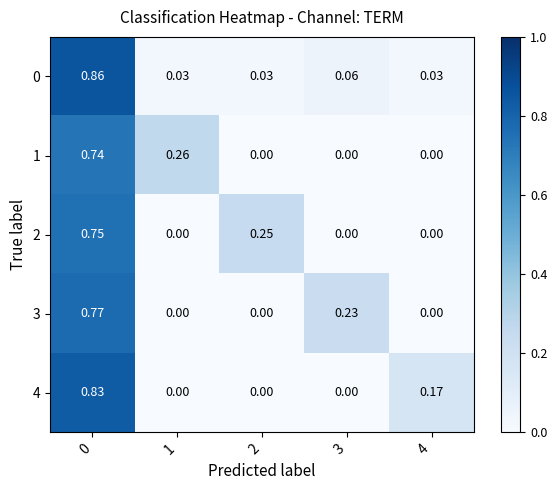

How many data points in 4 are above 0?

2